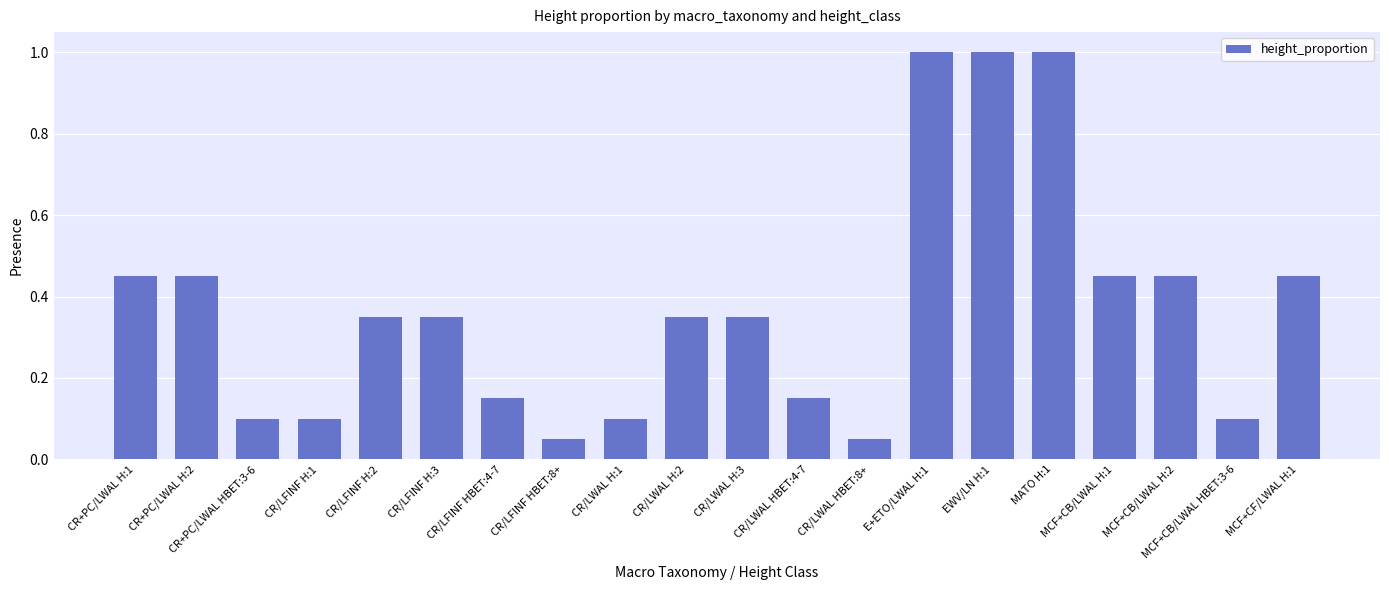

Does the chart contain any negative values?

No